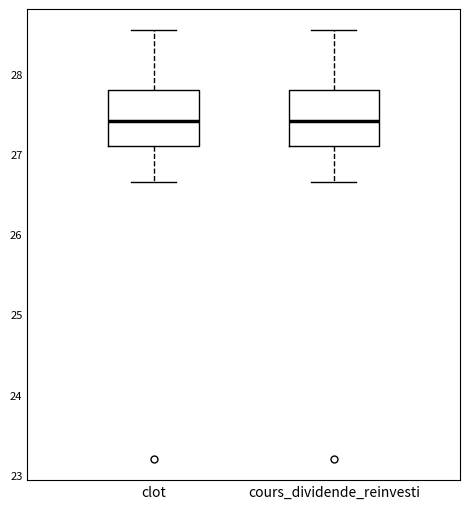

Reading left to right, transcribe this box plot: for each box, give where its median line is, the range the box spans, and where its two whiskers end, as read against the y-axis. The values are not printed on the chart, so give them approximately, as read against the axis.

clot: median 27.4, box 27.1 to 27.8, whiskers 26.7 to 28.5
cours_dividende_reinvesti: median 27.4, box 27.1 to 27.8, whiskers 26.7 to 28.5